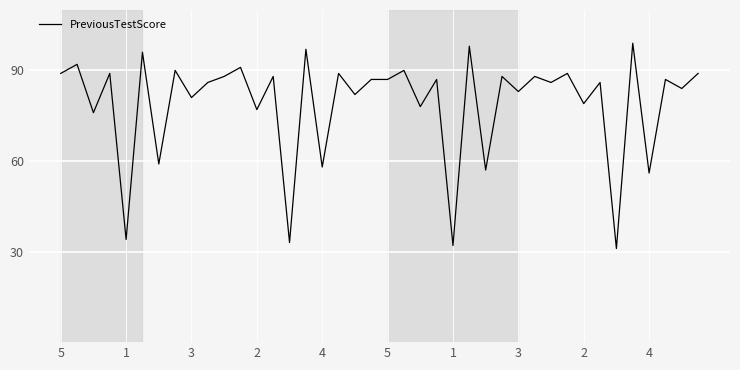

What is the difference between the maximum and minimum values?

68